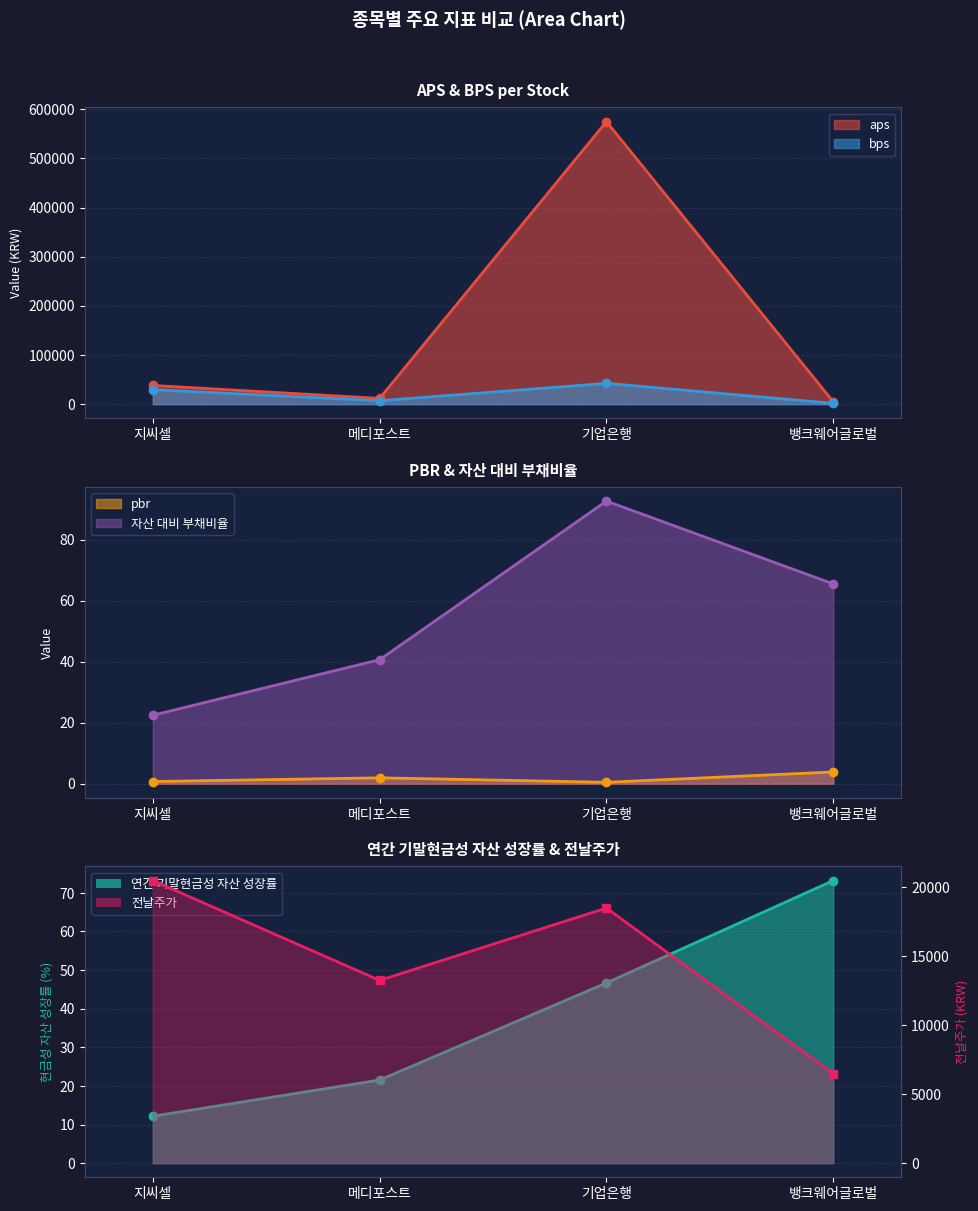

Which series has the largest total across all categories?

aps